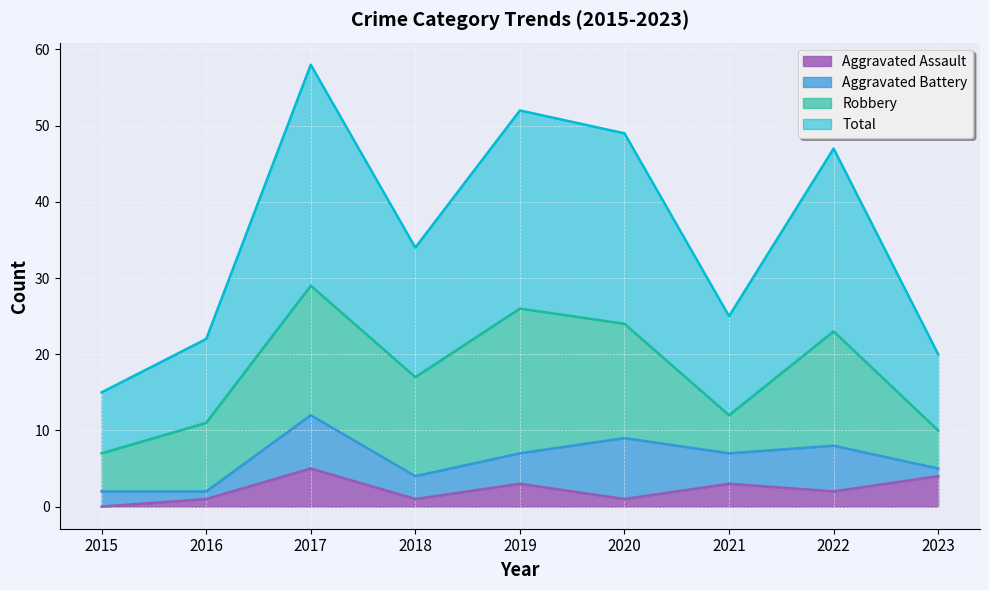

Which category has the lowest value across all series?

2015